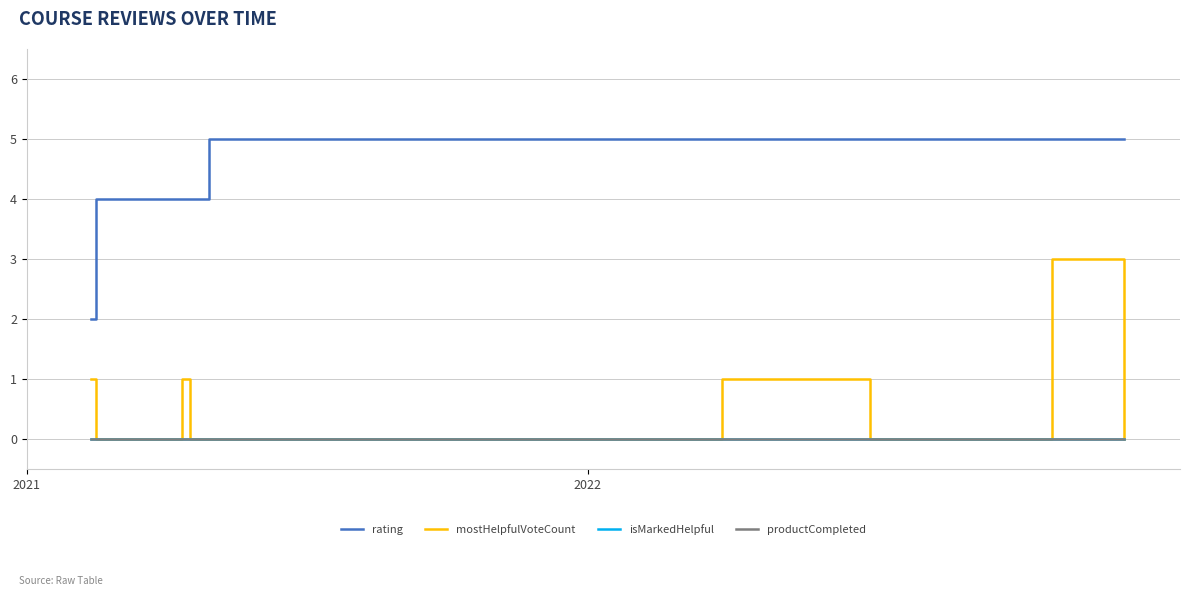

At how many categories does at least one series exceed 1?

18